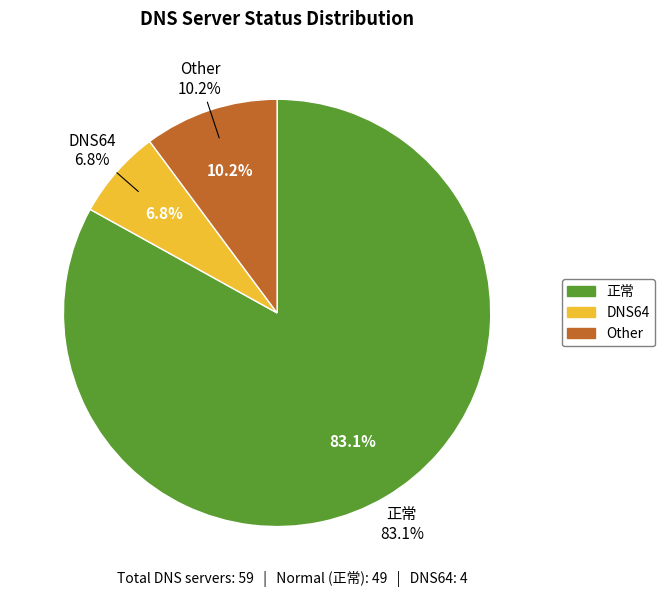

To the nearest percent, what portion does DNS64 represent?

7%